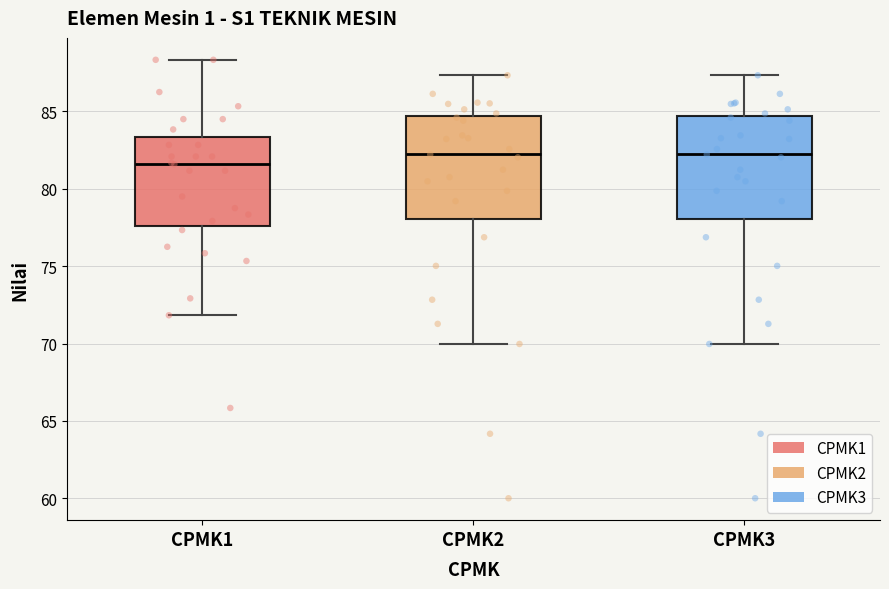

Reading left to right, transcribe this box plot: for each box, give where its median line is, the range the box spans, and where its two whiskers end, as read against the y-axis. The values are not printed on the chart, so give them approximately, as read against the axis.

CPMK1: median 81.5, box 77.5 to 83.5, whiskers 72.0 to 88.5
CPMK2: median 82.0, box 78.0 to 84.5, whiskers 70.0 to 87.5
CPMK3: median 82.0, box 78.0 to 84.5, whiskers 70.0 to 87.5